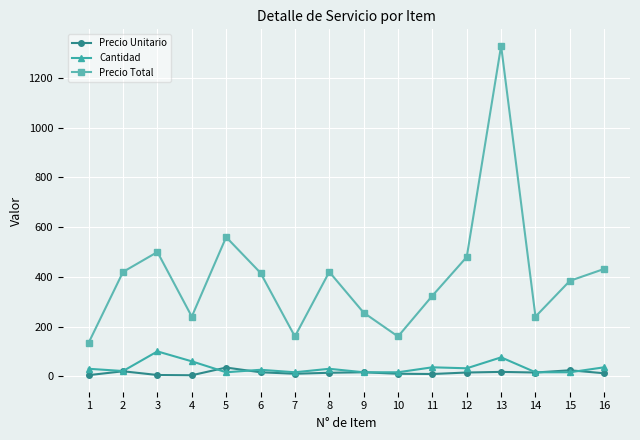

Between 7 and 11, which series saw the biggest shift?

Precio Total